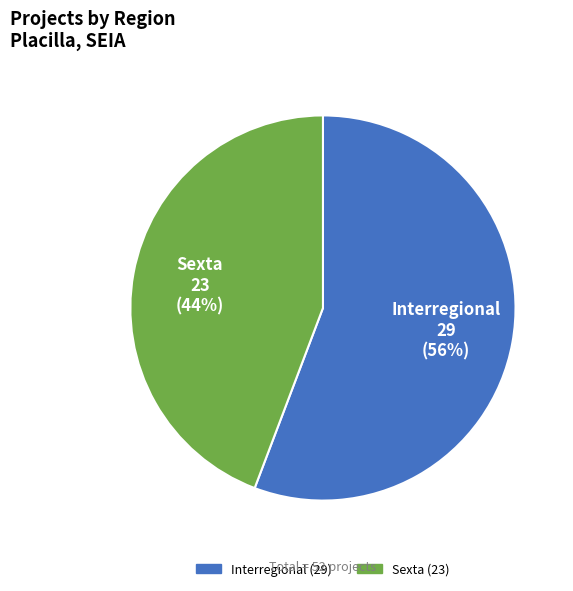

Count the number of slices in the pie.

2